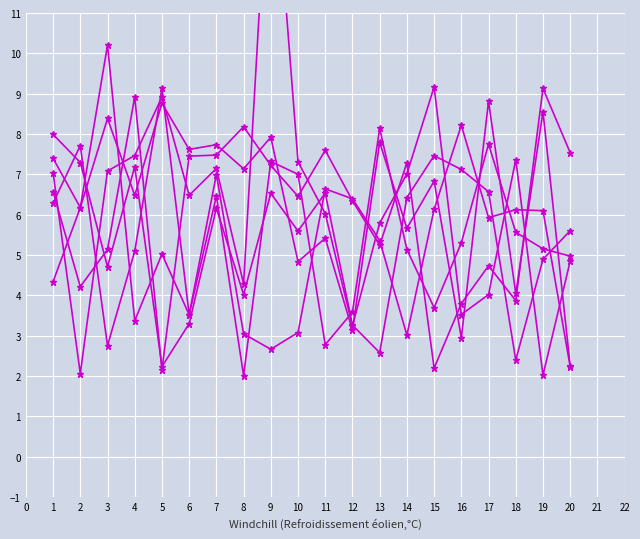

What is the value of the x4 point at the 8th from the left?

8.2